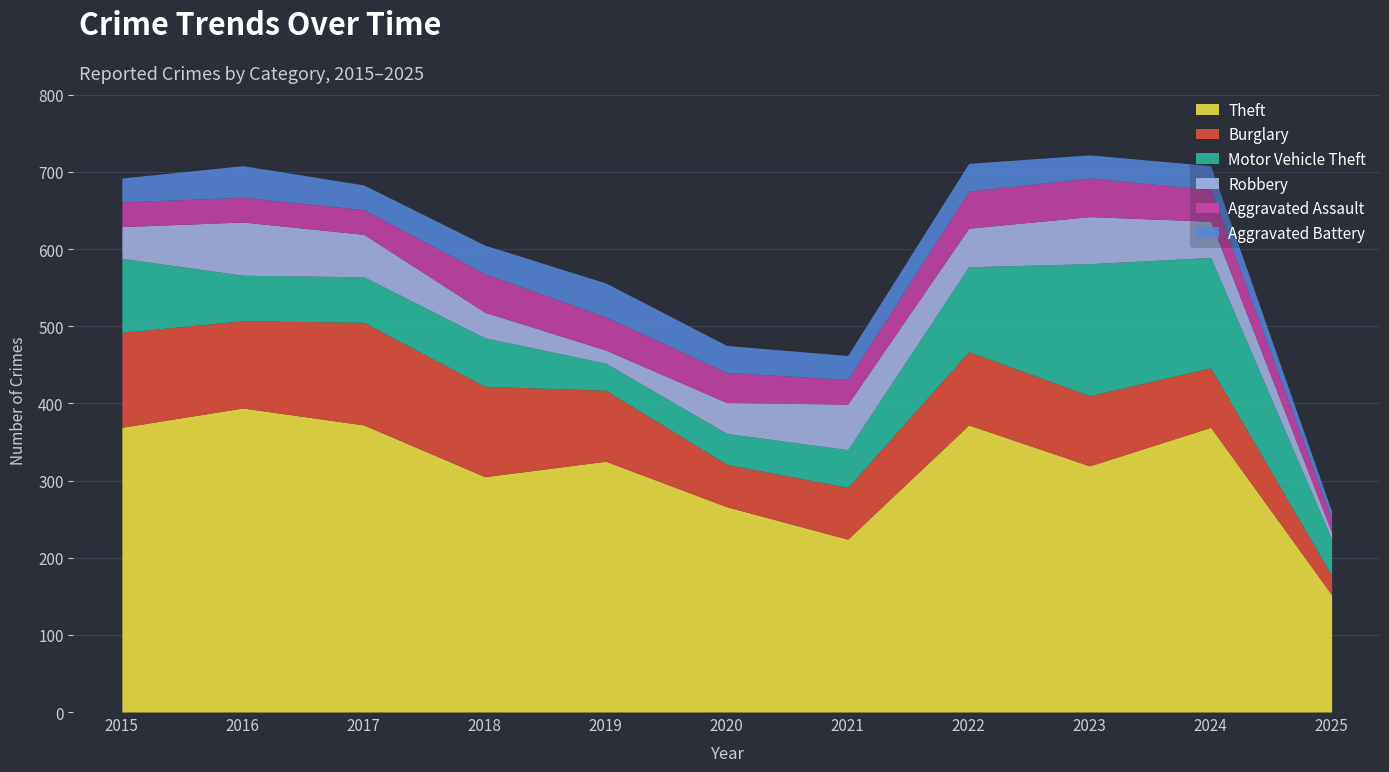

What is the total value across all series at 2024?

708